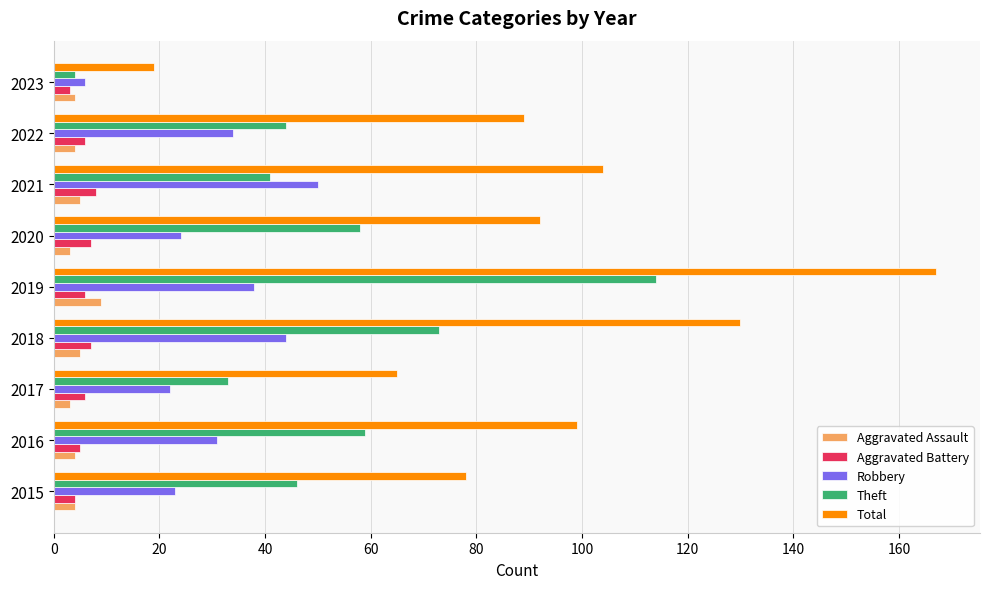

What is the sum of all Robbery values?

272